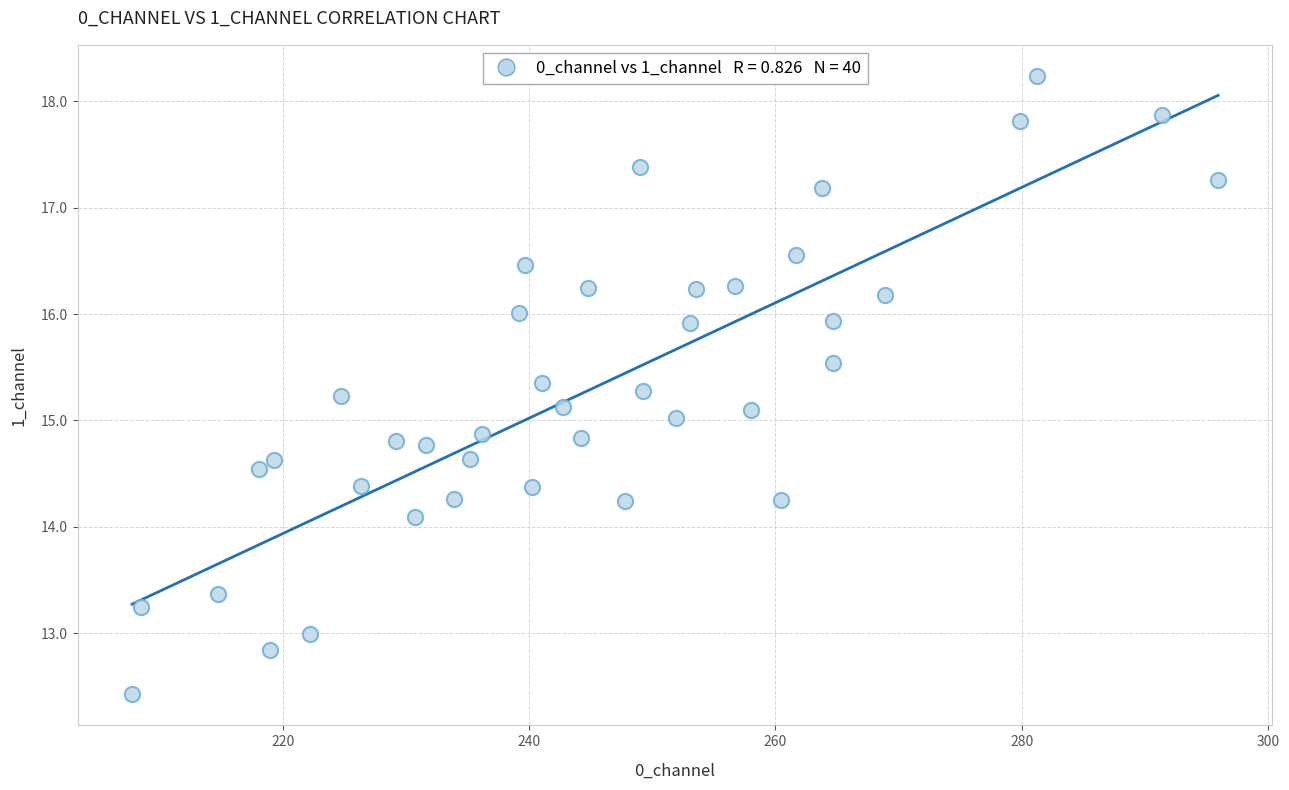

What is the range of X values (max minus min)?

88.3